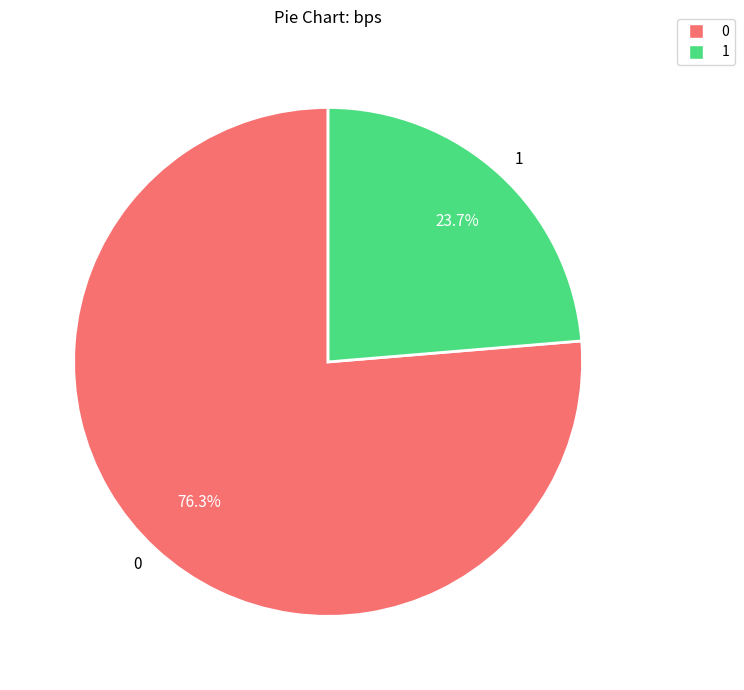

Do 1 and 0 together represent more than half of the pie?

Yes